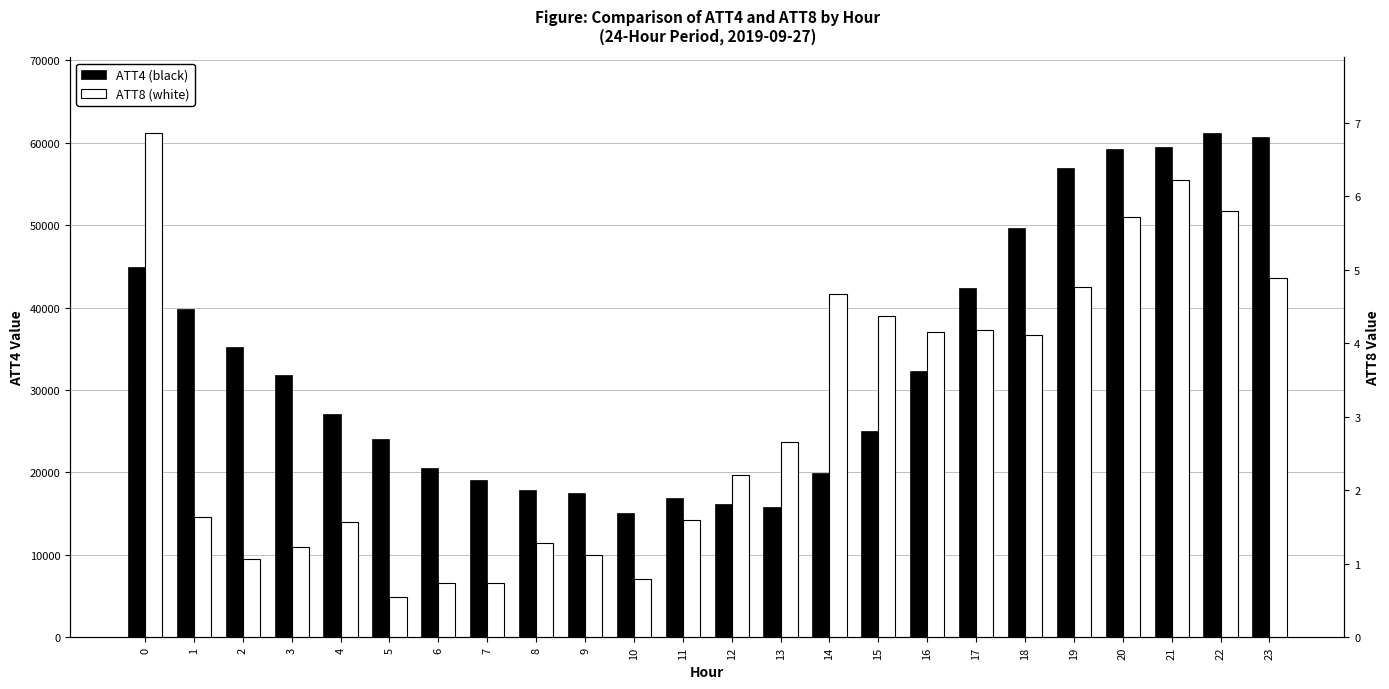

What are all the series names shown in the legend?

ATT4, ATT8